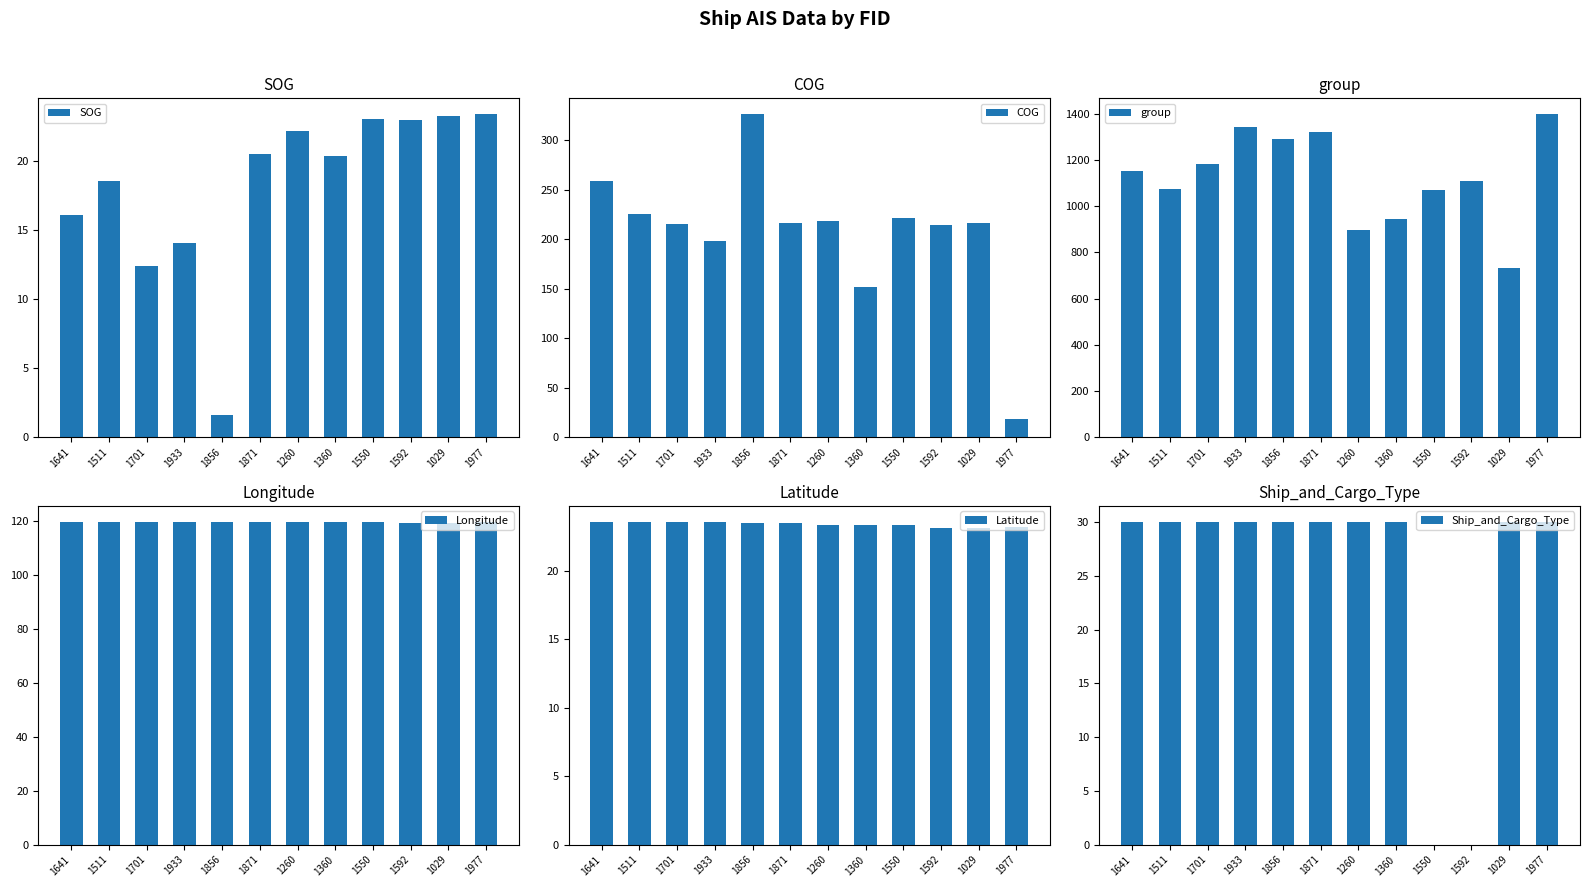

How many groups of bars are there?

12